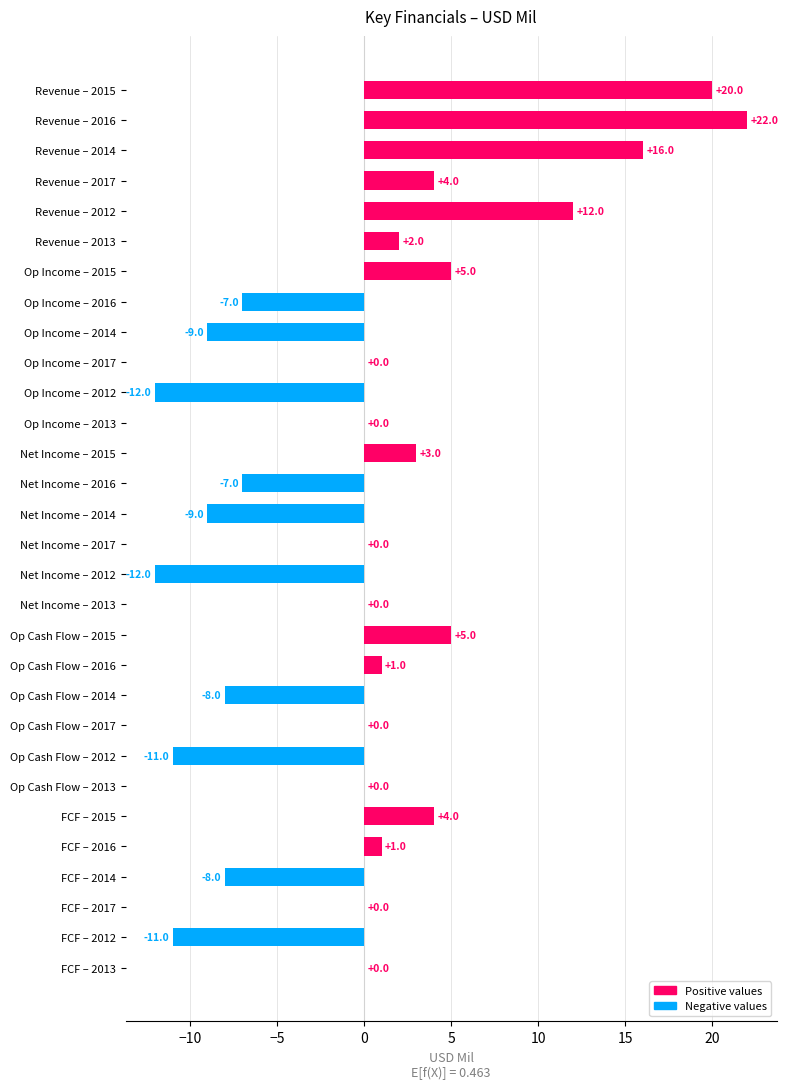

Is it true that the value at Op Income – 2012 is -12?

True